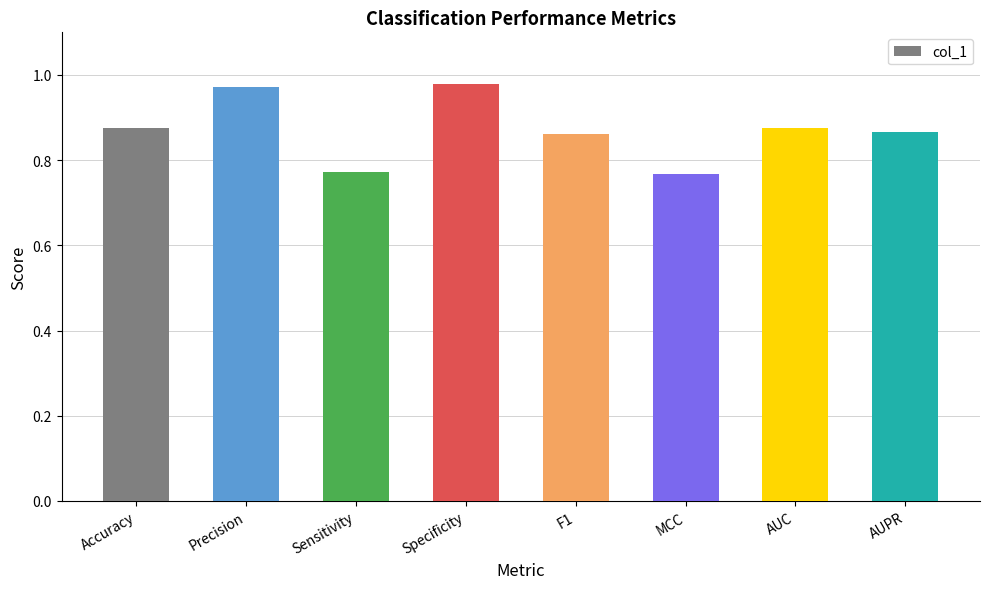

What is the sum of all values?

7.0